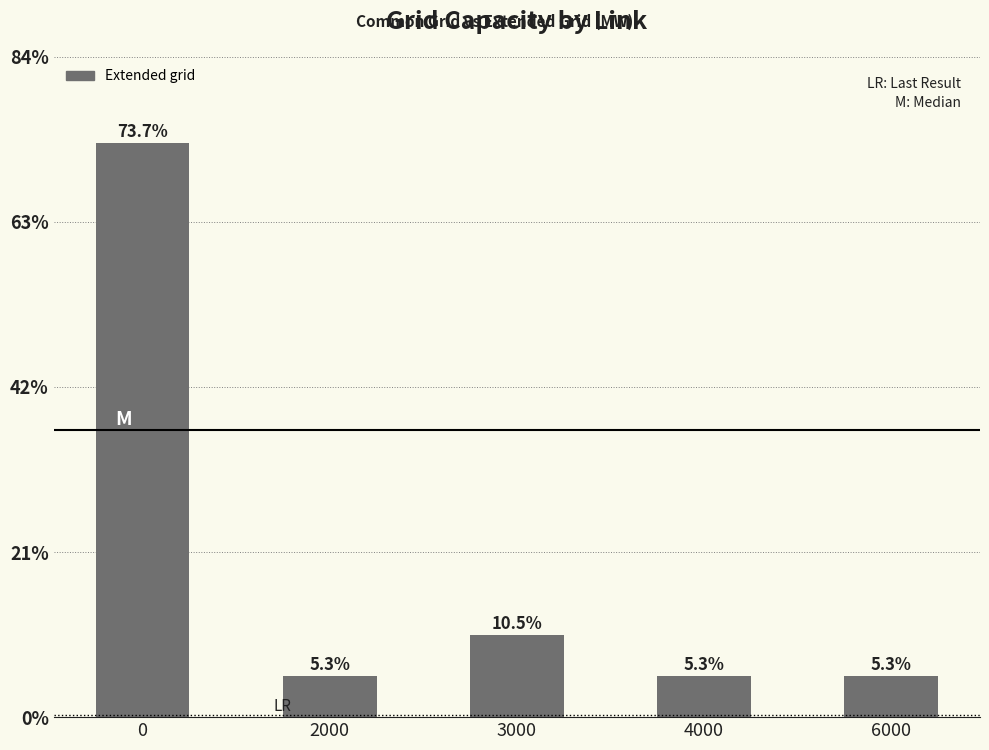

Is it true that the value at 0 is 24?

False